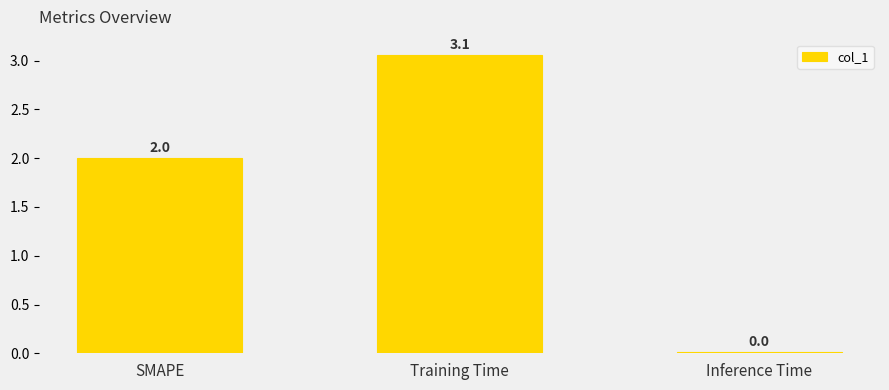

What position from the left is SMAPE?

1